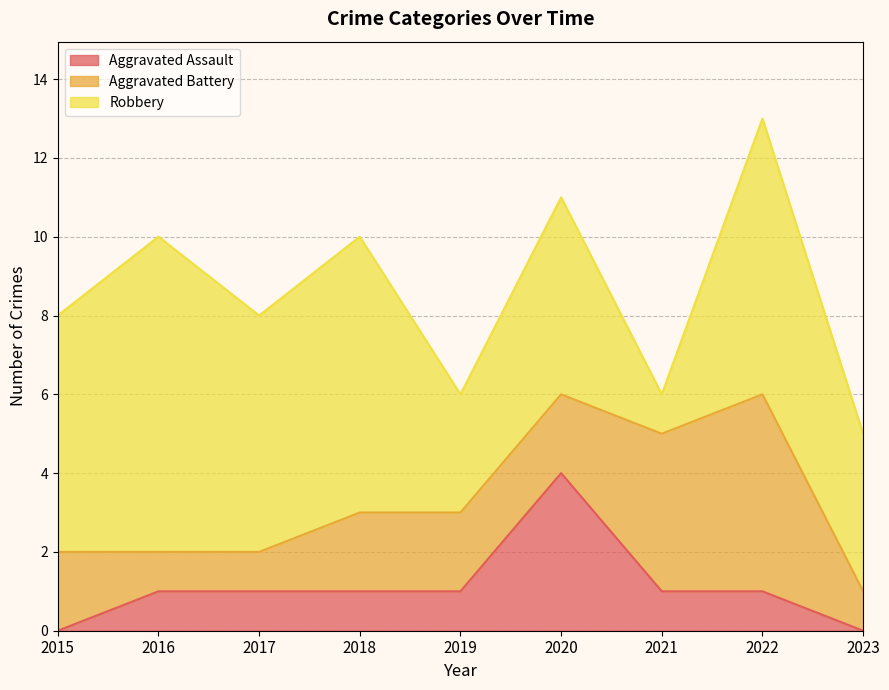

Reading left to right, extract all data points from this chart.

Aggravated Assault: 0	1	1	1	1	4	1	1	0
Aggravated Battery: 2	1	1	2	2	2	4	5	1
Robbery: 6	8	6	7	3	5	1	7	4